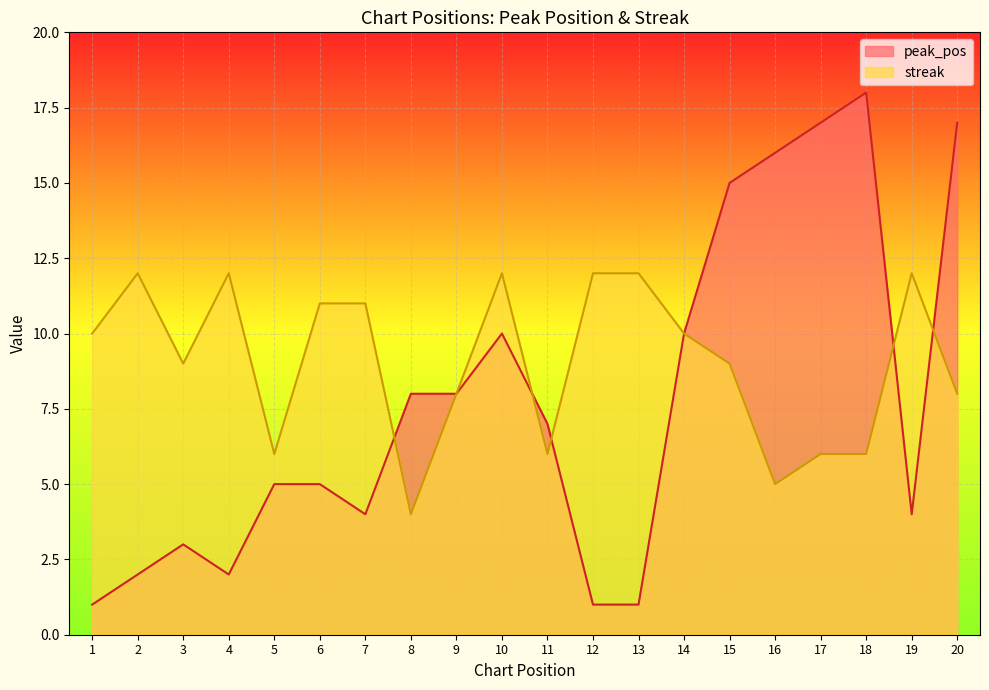

Which series has the largest total across all categories?

streak